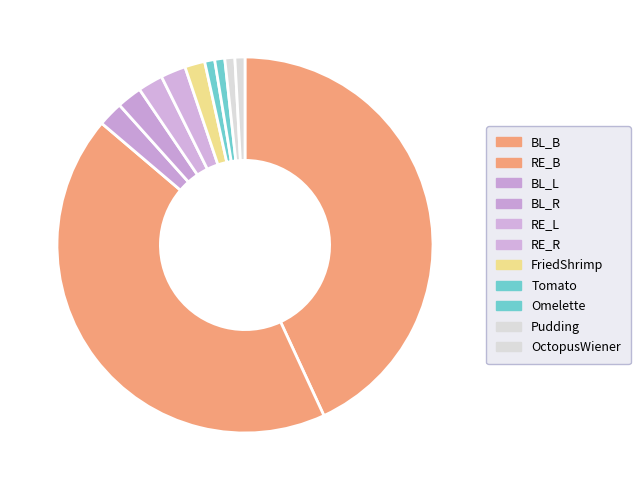

Is there any slice that represents more than half of the pie?

No